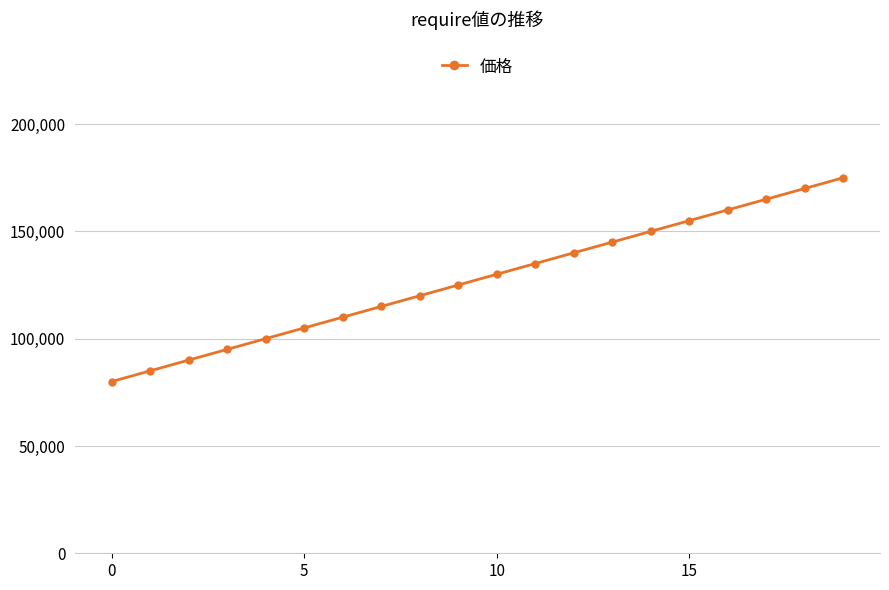

What is the value of the 19th point from the left?

170000